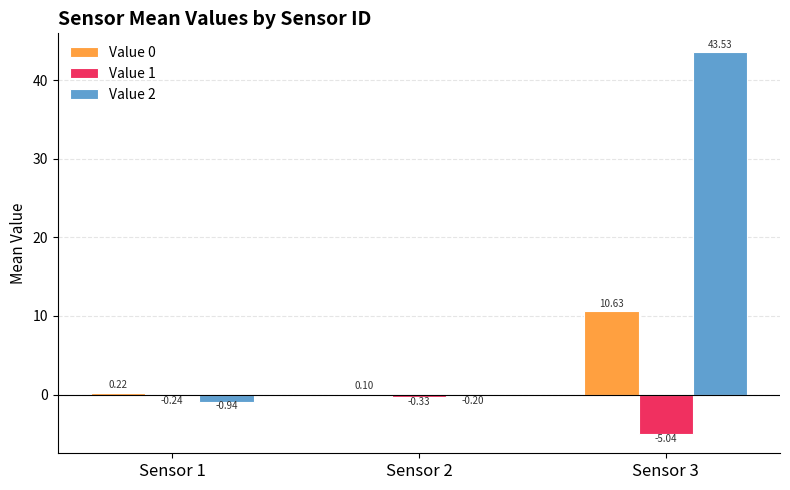

What is the greatest value displayed?

43.5